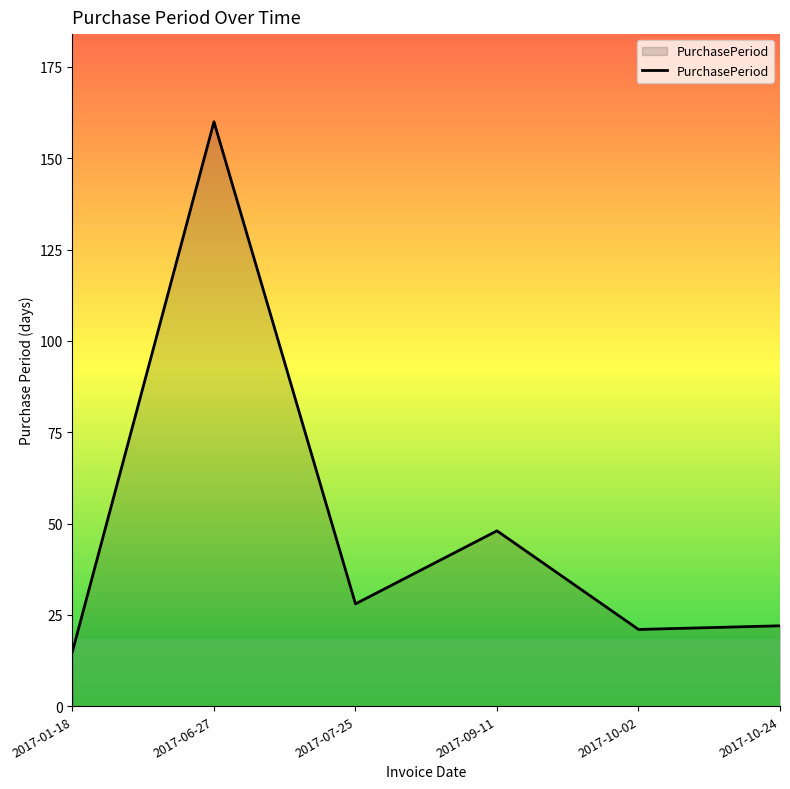

At which category does the data reach its first local valley?

2017-07-25